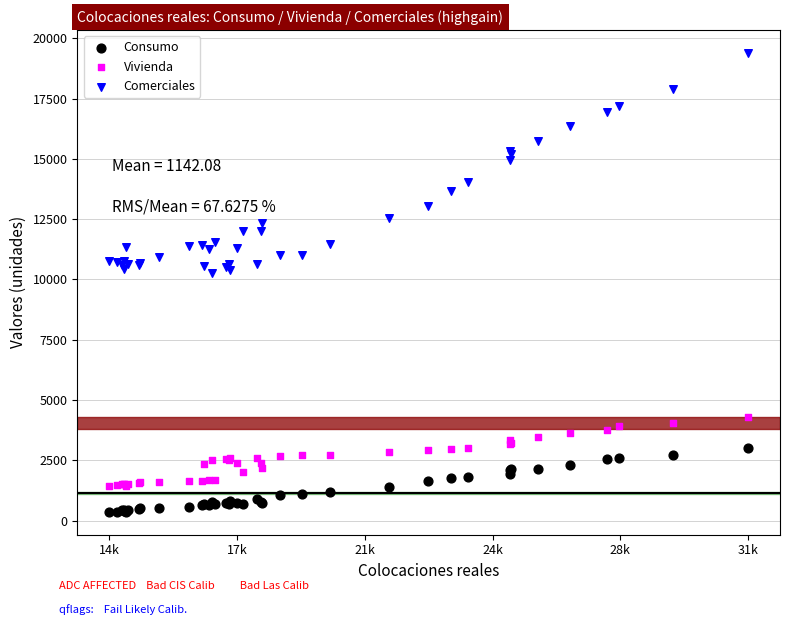

What are all the series names shown in the legend?

Consumo, Vivienda, Comerciales